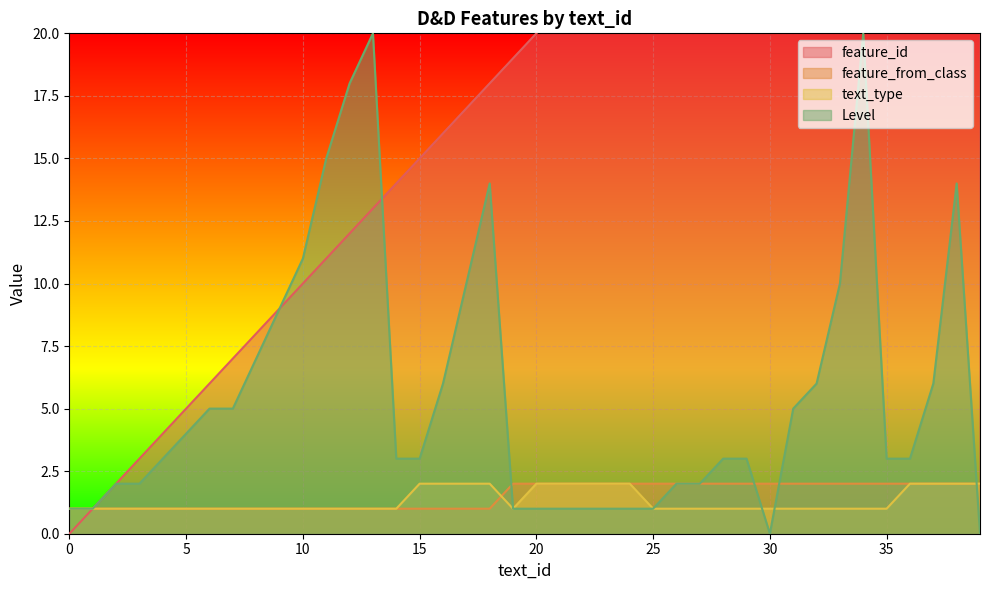

True or false: text_type and feature_id cross at least once.

False